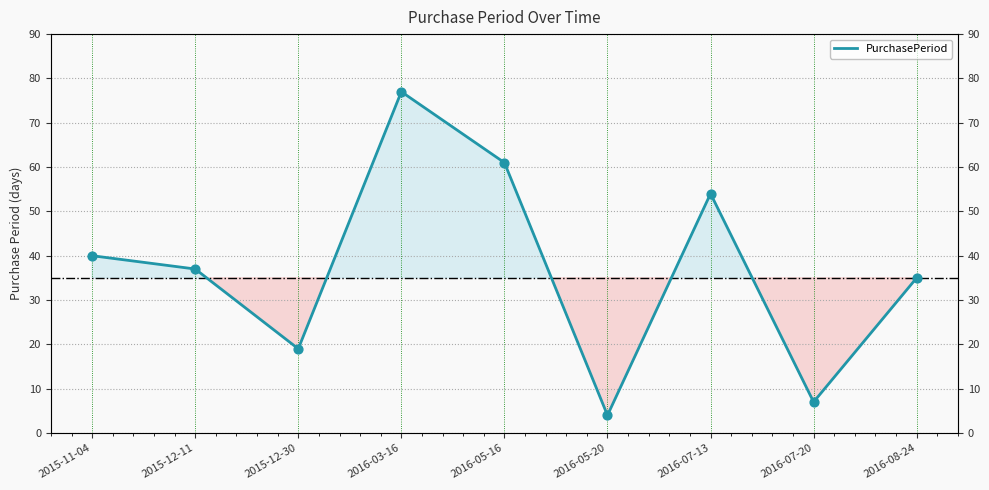

Between 2016-05-20 and 2016-05-16, which is larger?

2016-05-16